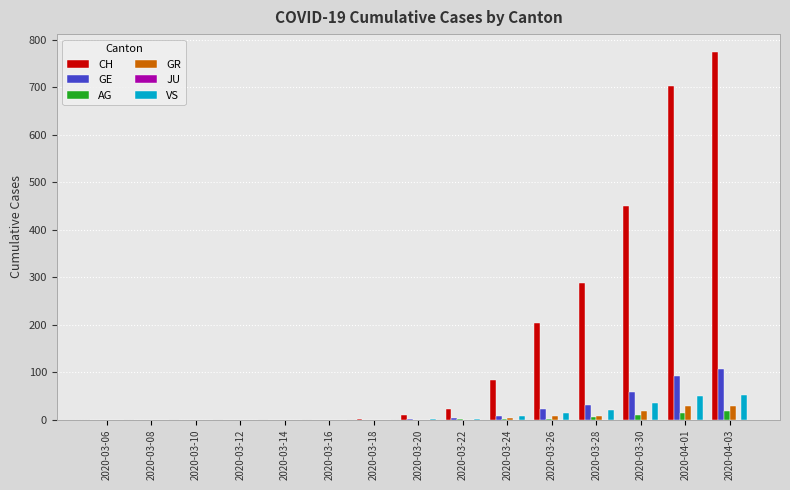

What value does the CH series have at 2020-03-22?

22